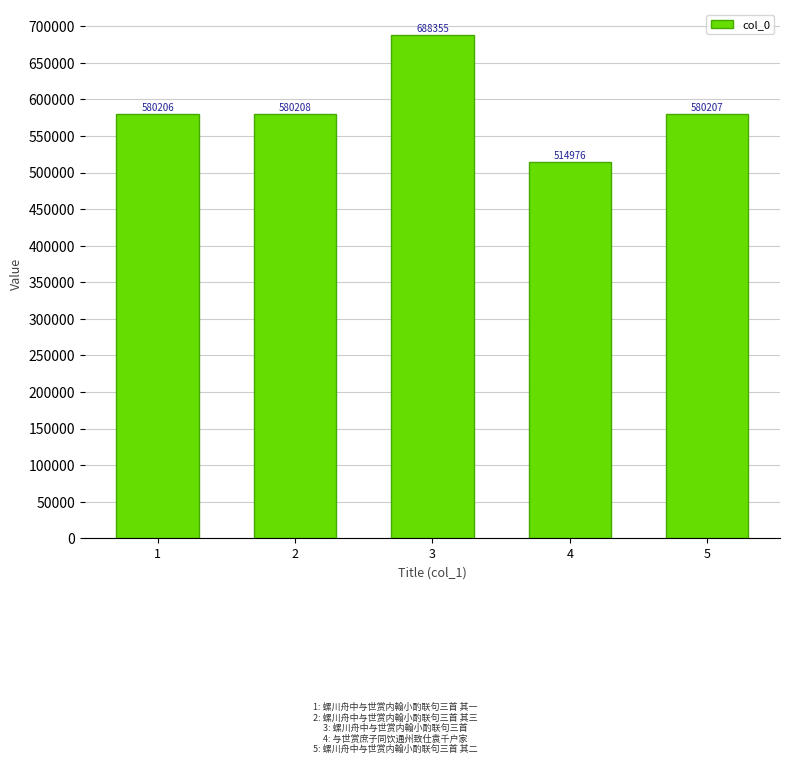

Which has a higher value, 2 or 4?

2